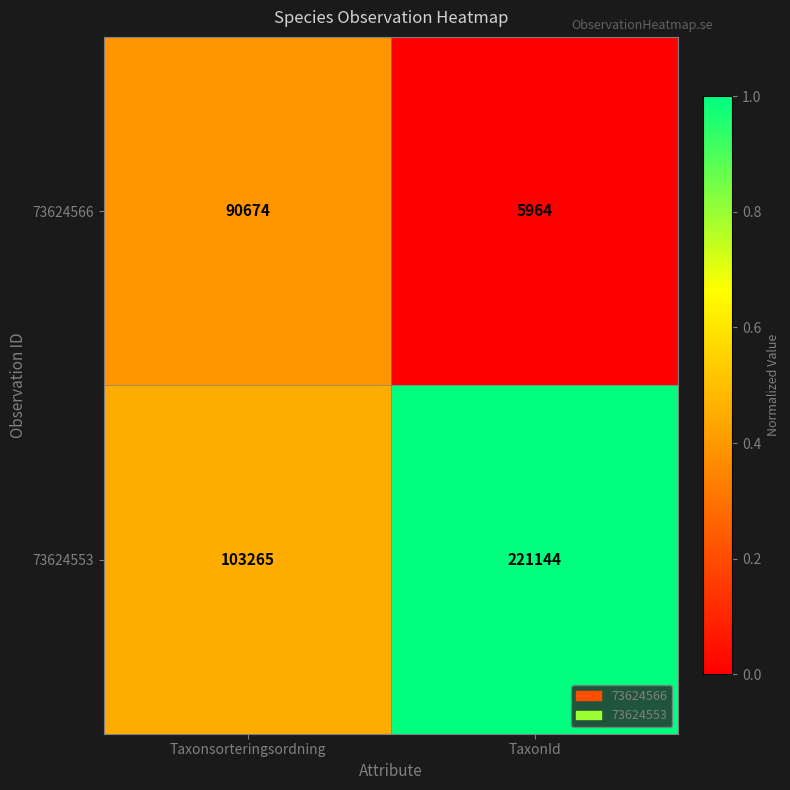

How many categories are shown in the chart?

2